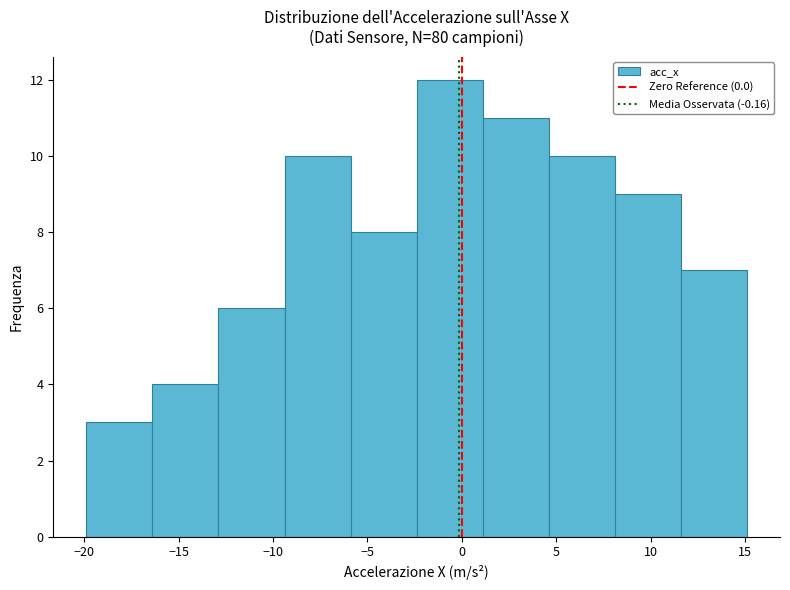

Which range on the x-axis has the tallest bar?

-2.5 to 1.0